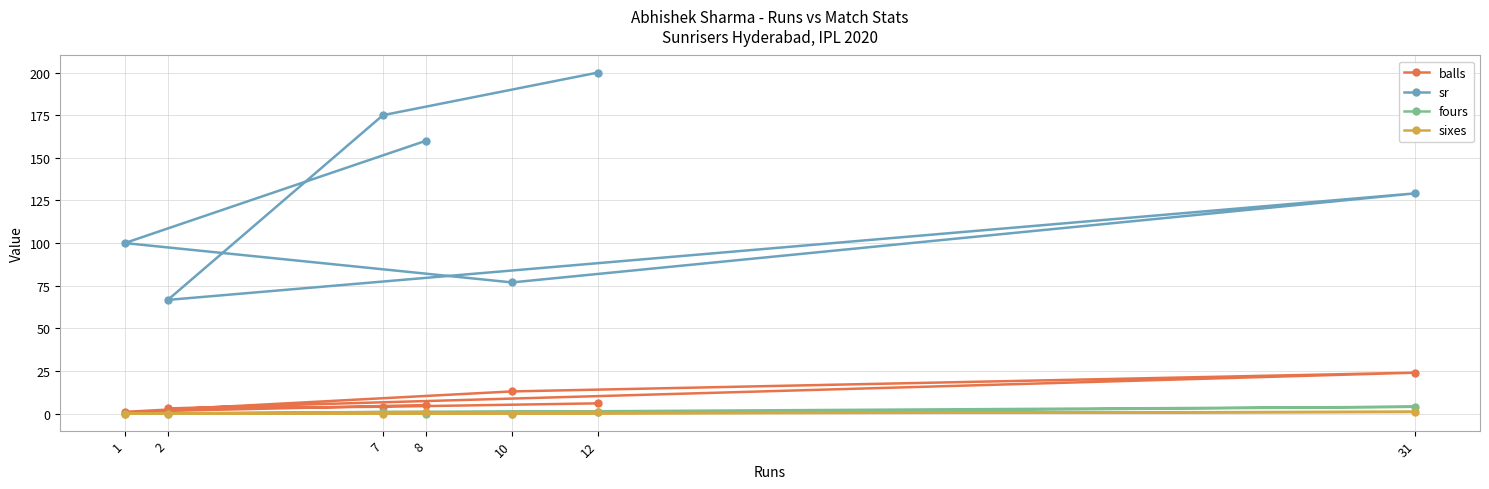

Which has a higher value, 1 or 10?

10